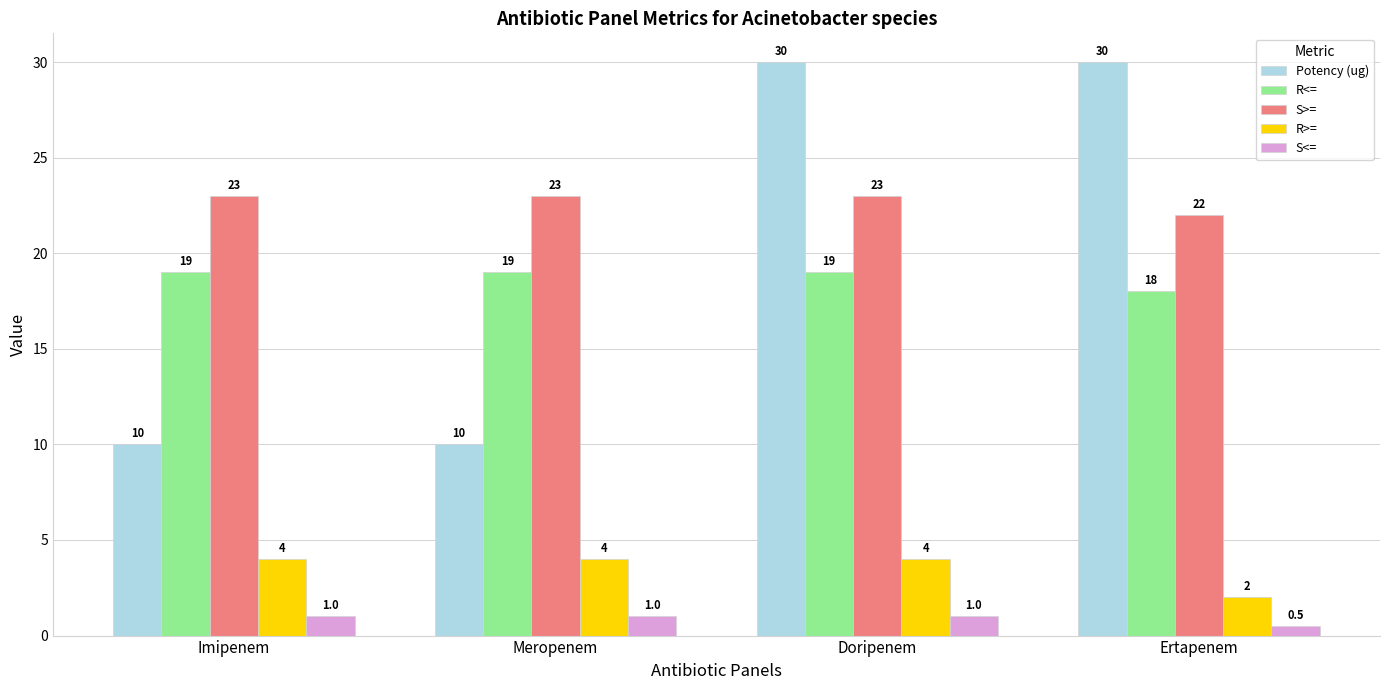

At which category is the sum across all series the highest?

Doripenem